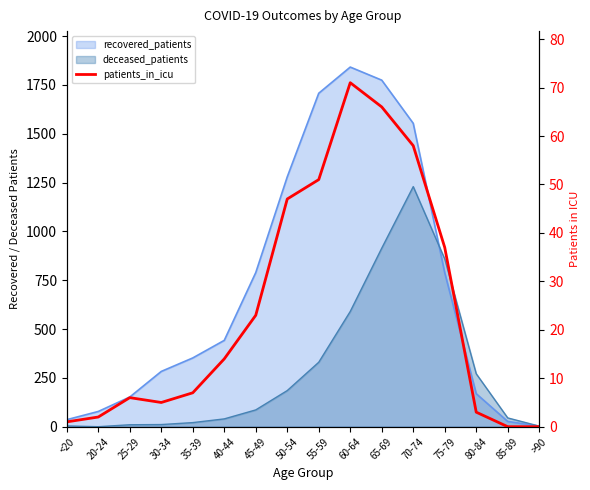

The value at 25-29 is 4. True or false?

False